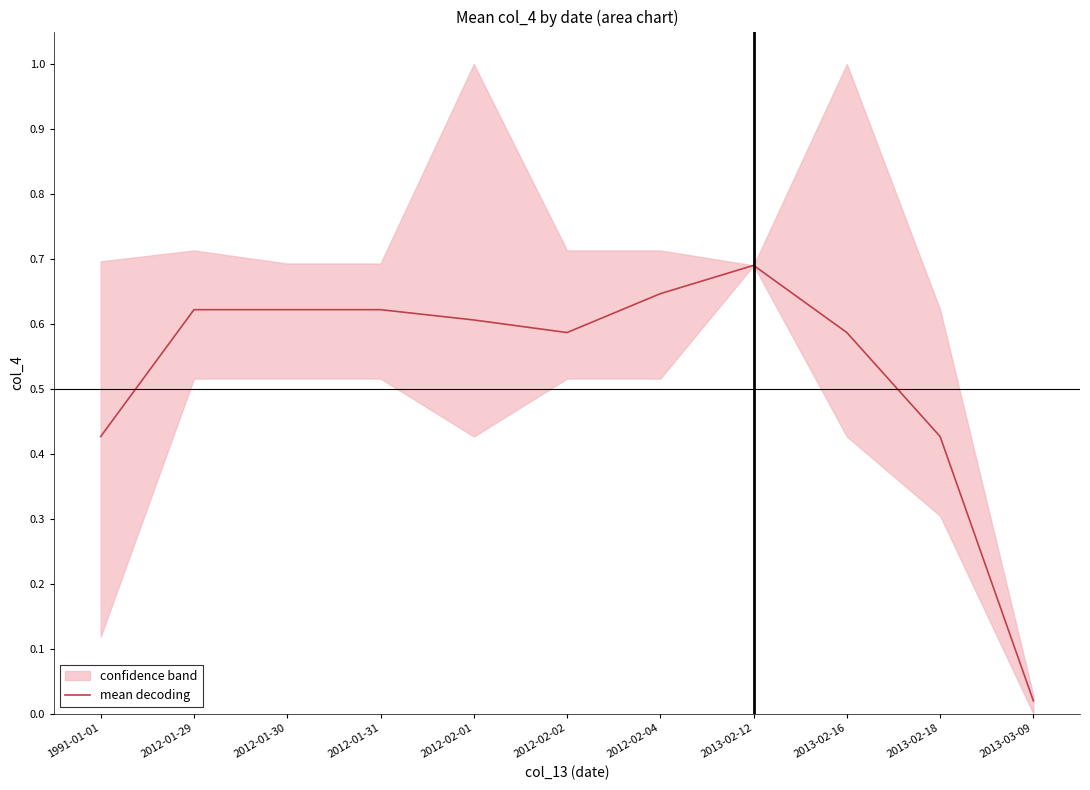

Does the chart have visible grid lines?

No